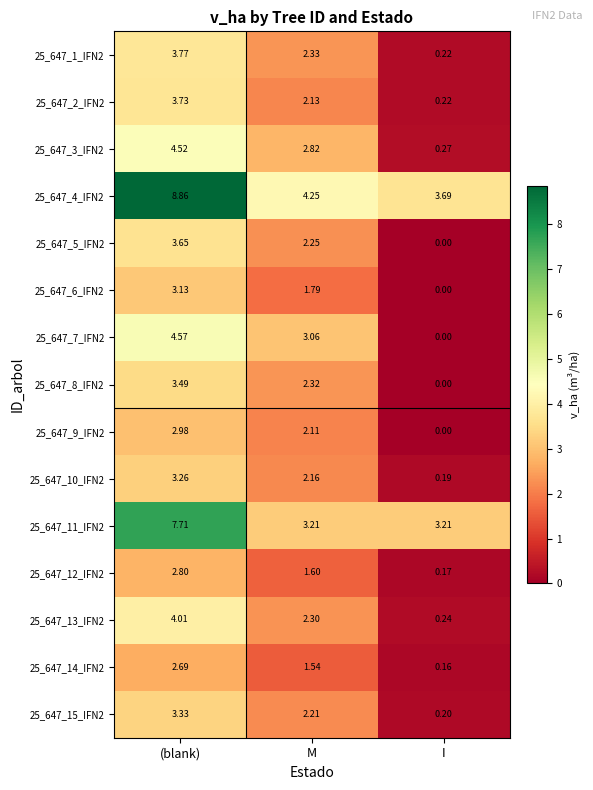

List the series in order of their peak value, lowest first.

25_647_14_IFN2, 25_647_12_IFN2, 25_647_9_IFN2, 25_647_6_IFN2, 25_647_10_IFN2, 25_647_15_IFN2, 25_647_8_IFN2, 25_647_5_IFN2, 25_647_2_IFN2, 25_647_1_IFN2, 25_647_13_IFN2, 25_647_3_IFN2, 25_647_7_IFN2, 25_647_11_IFN2, 25_647_4_IFN2